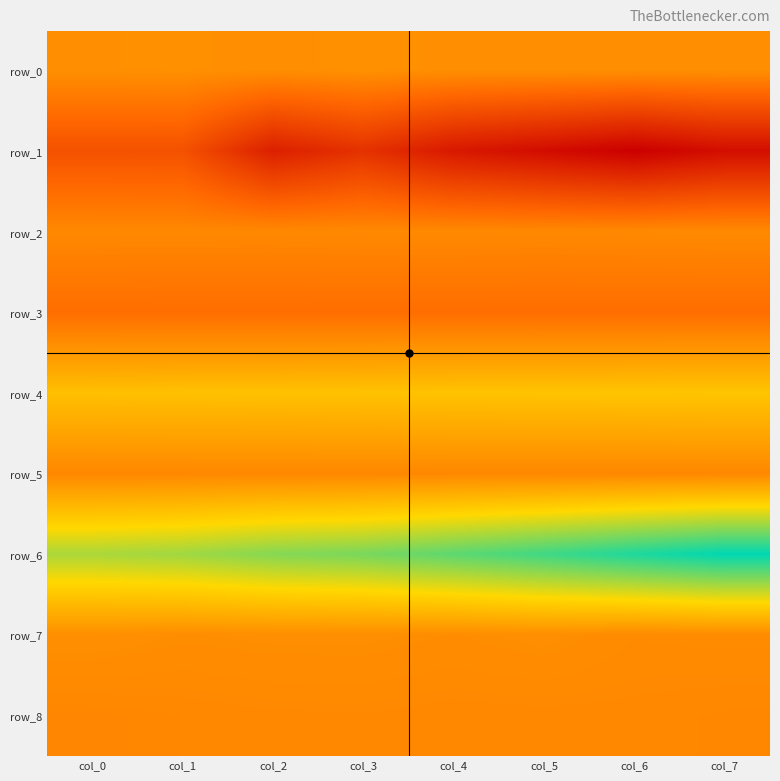

Which series has the largest total across all categories?

row_6